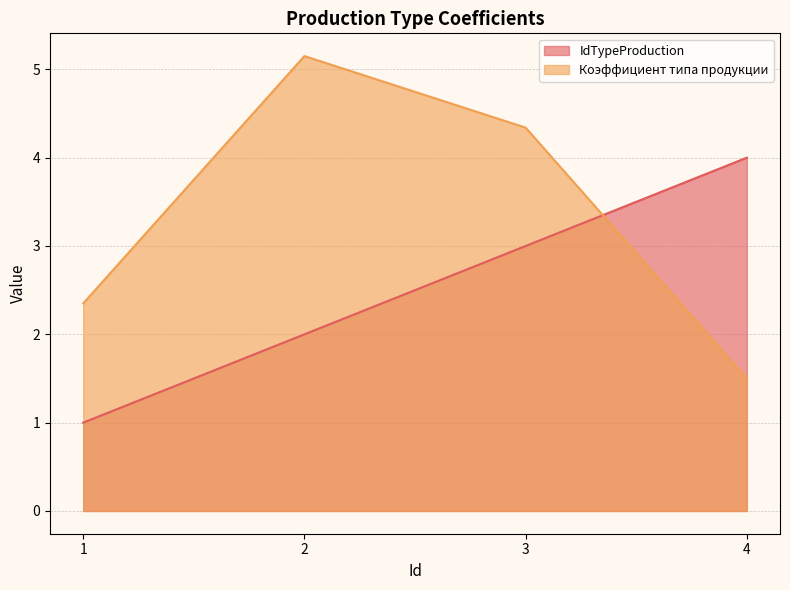

Between which two adjacent categories do Коэффициент типа продукции and IdTypeProduction first intersect?

3 and 4